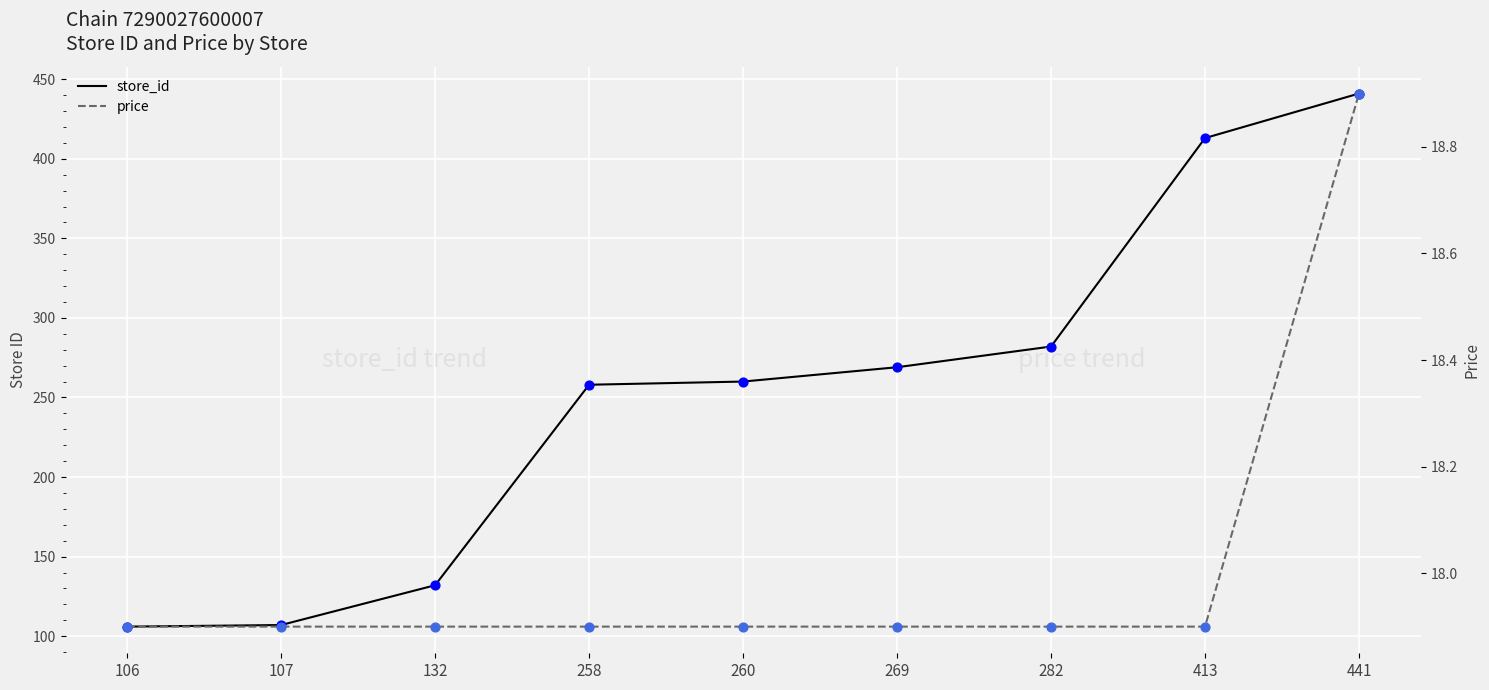

Is the value of price at 441 greater than the value of store_id at 413?

No